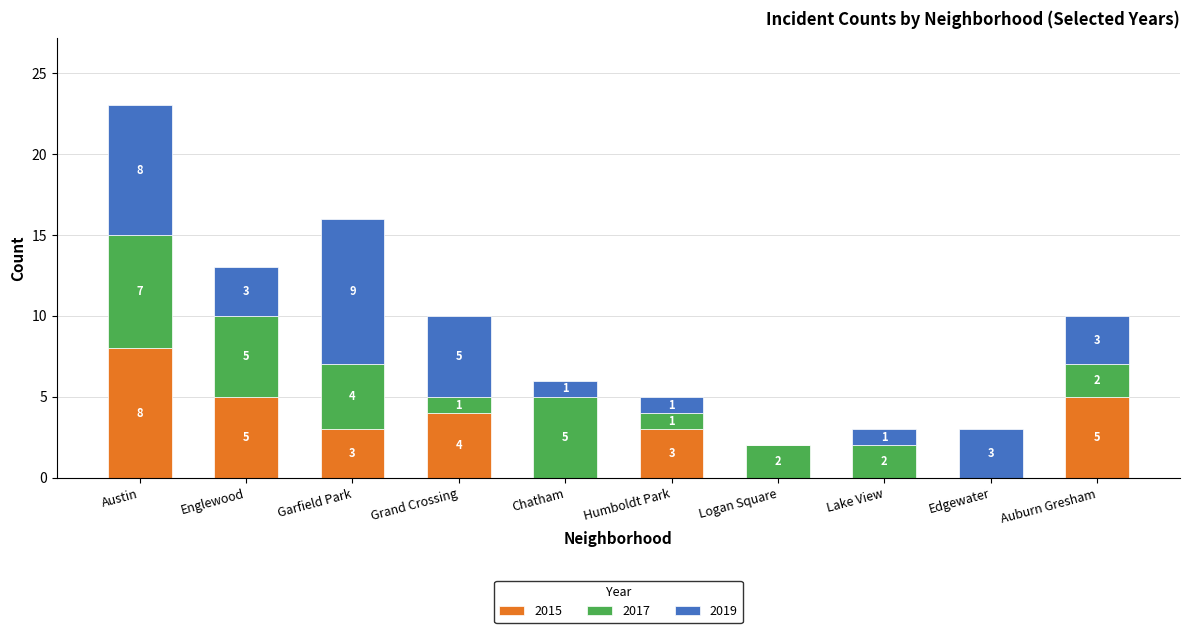

The value of 2015 at Garfield Park is 3. True or false?

True